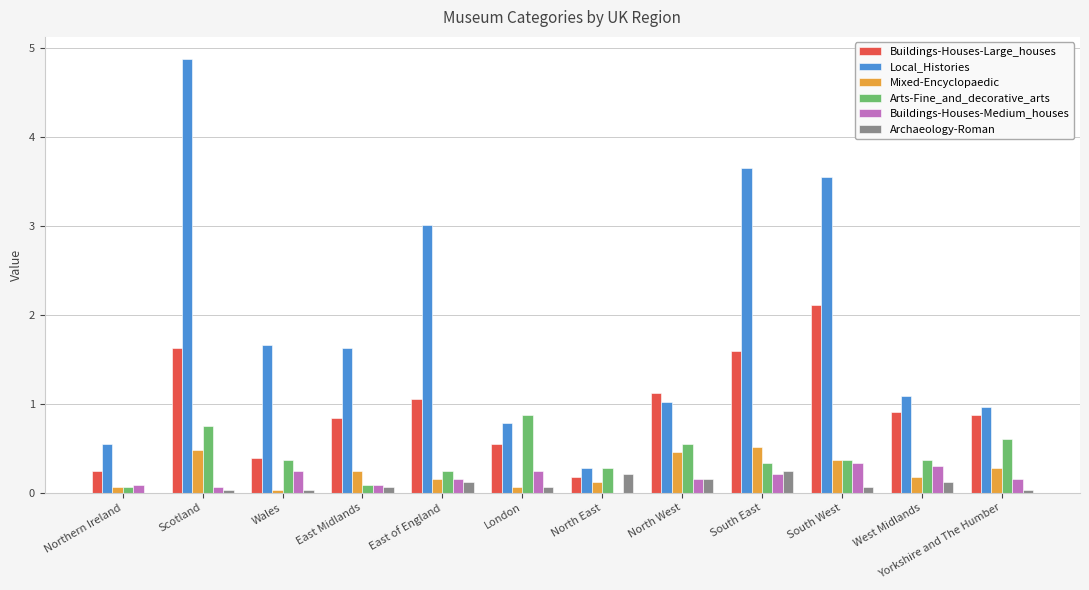

Is it true that Buildings-Houses-Large_houses equals 1.1 at East of England?

True